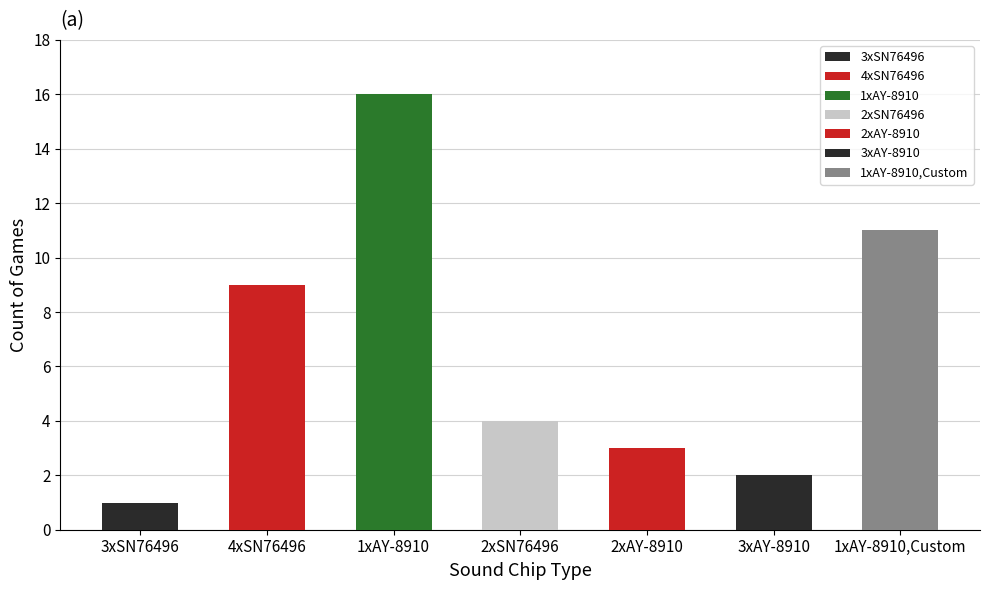

Which category has the highest value across all series?

1xAY-8910